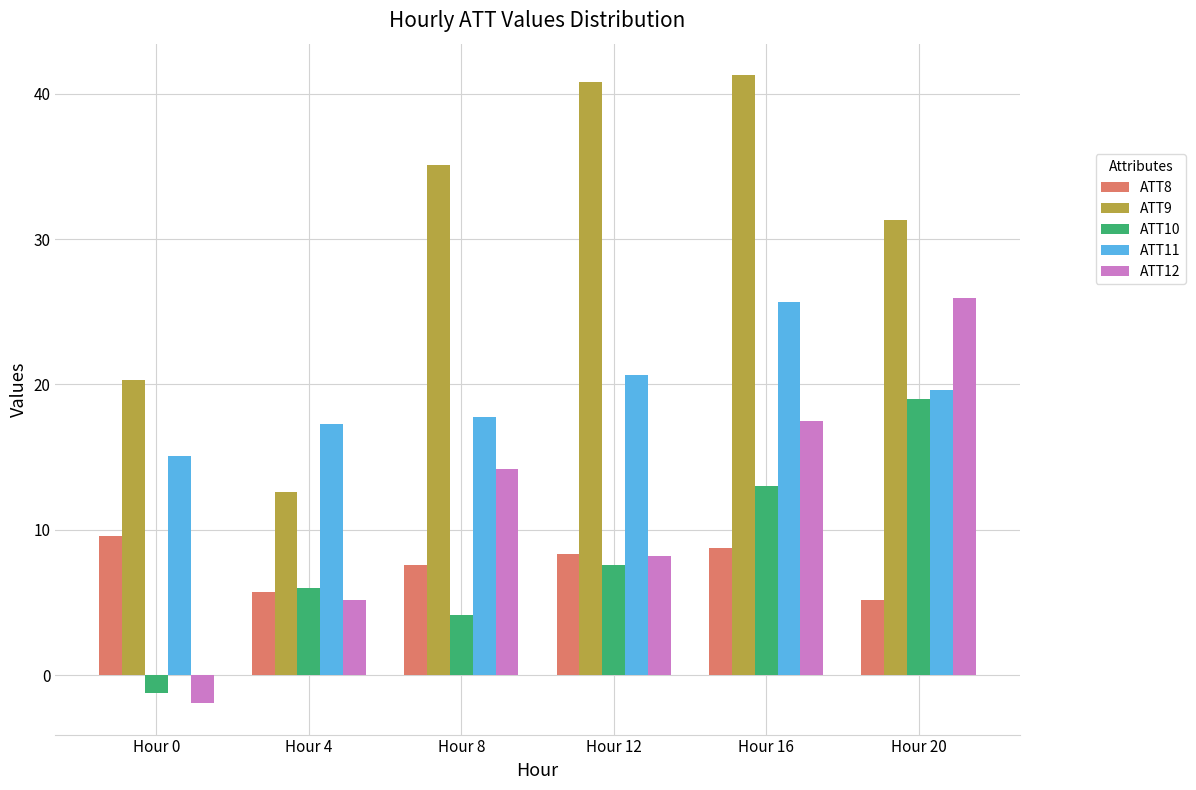

What is the value of the ATT8 bar at the 5th from the left?

8.8